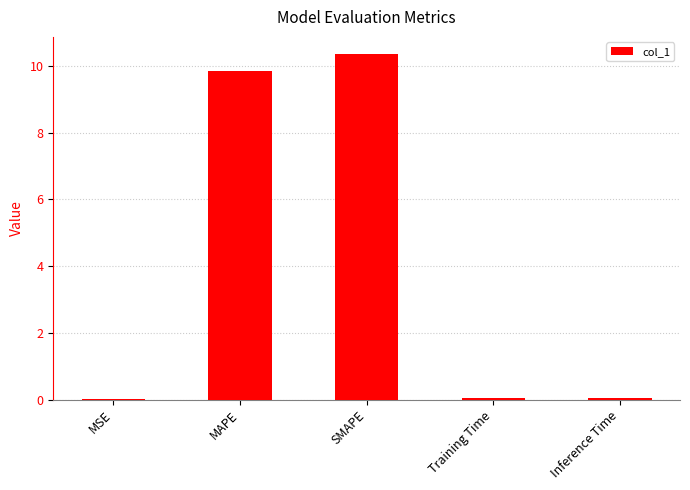

The value at MAPE is 9.8. True or false?

True